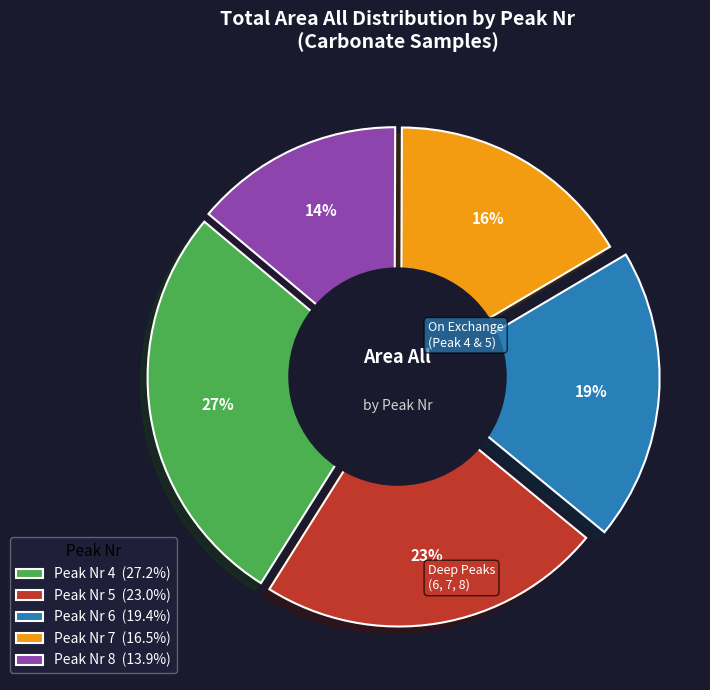

What portion of the pie excludes 4?

72.8%